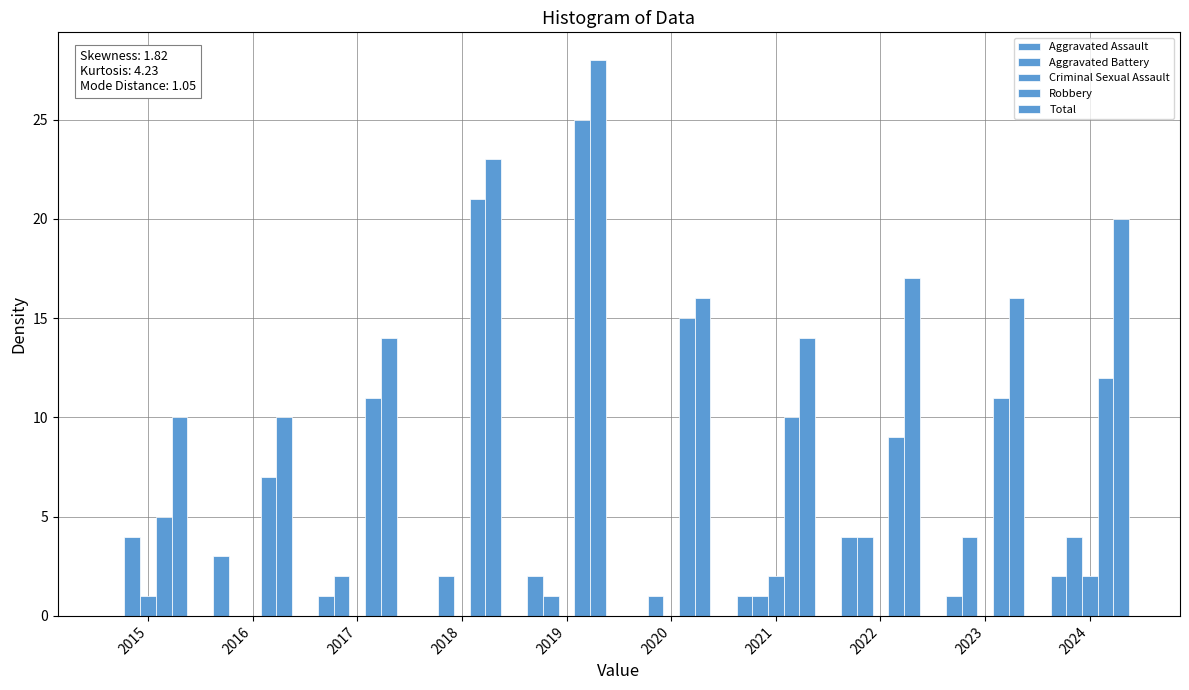

Are the bars grouped side by side (vs. stacked)?

Yes